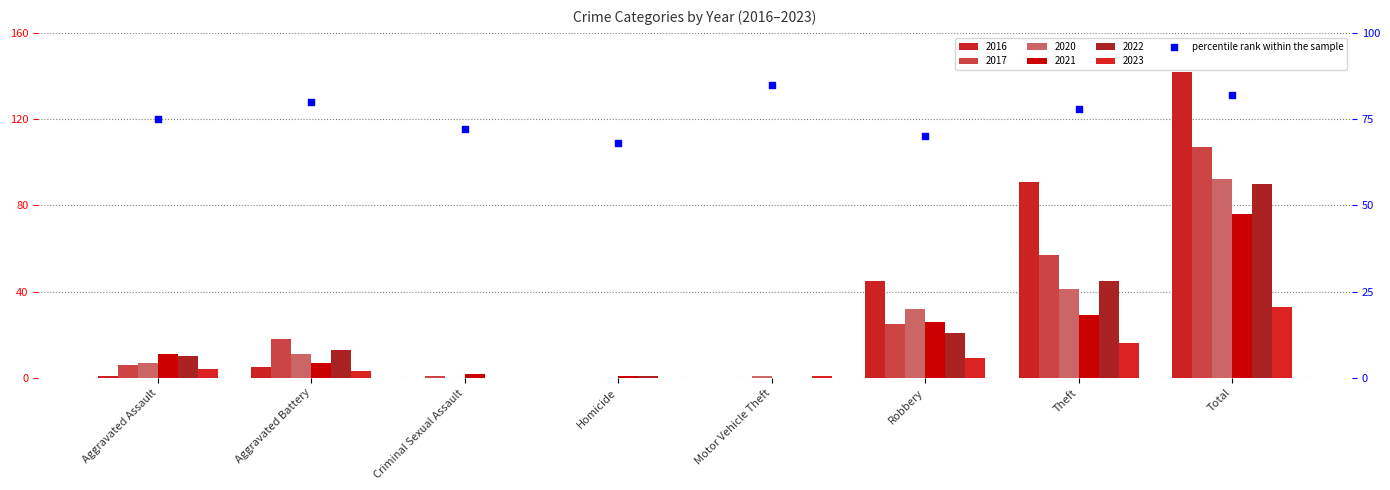

What is the change in value from Aggravated Assault to Motor Vehicle Theft?

+10